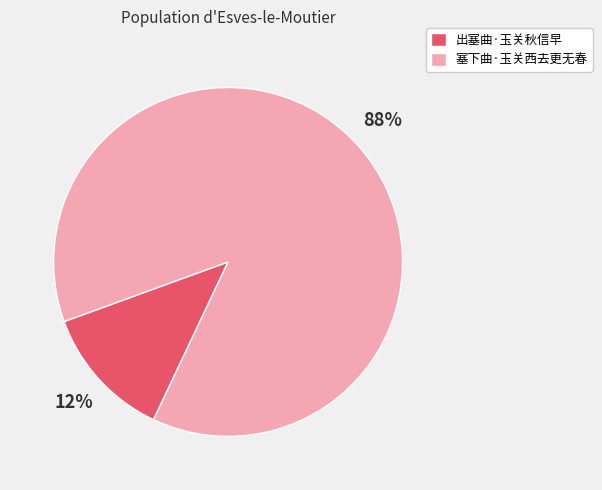

Which has a higher value, 塞下曲·玉关西去更无春 or 出塞曲·玉关秋信早?

塞下曲·玉关西去更无春